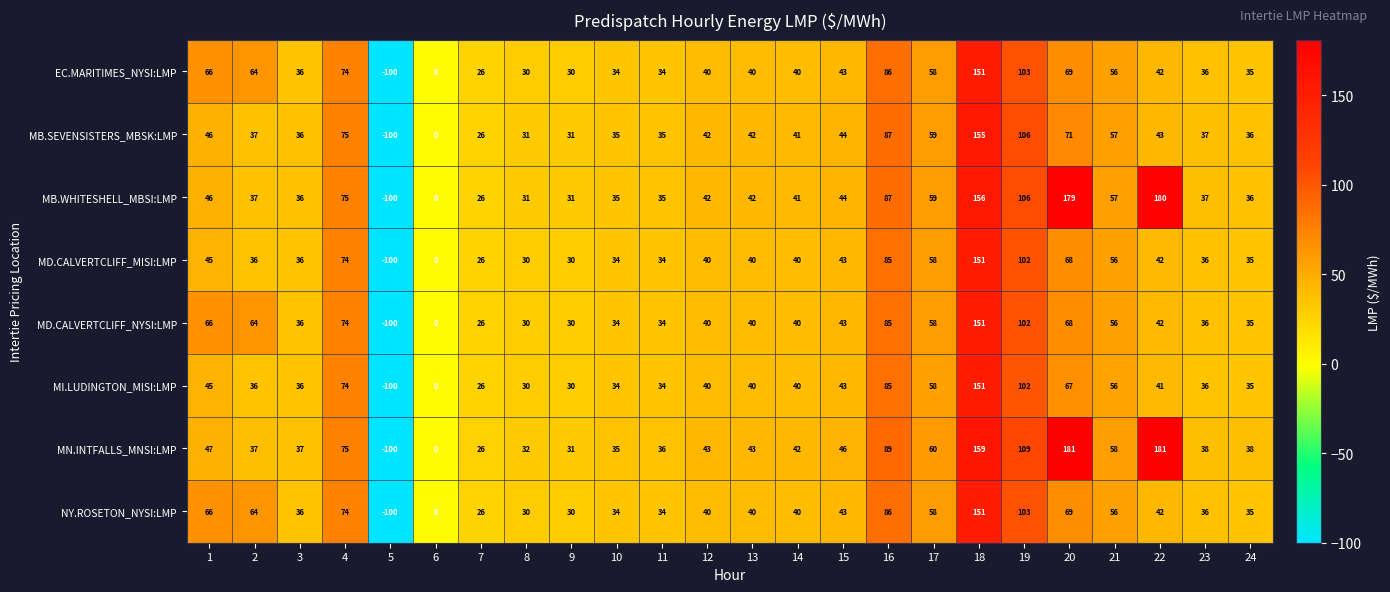

Which series has the largest total across all categories?

MN.INTFALLS_MNSI:LMP